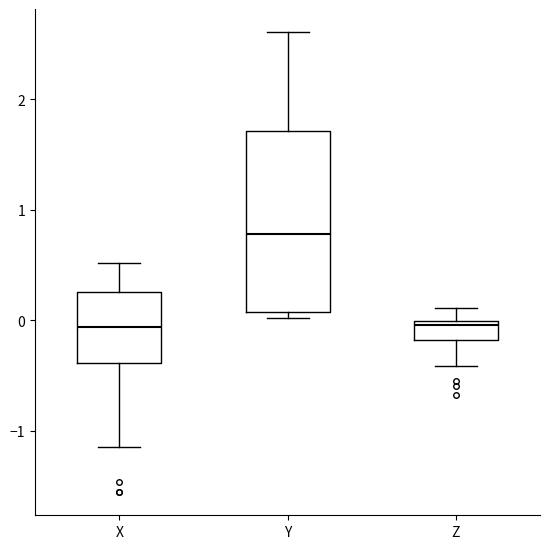

Reading left to right, transcribe this box plot: for each box, give where its median line is, the range the box spans, and where its two whiskers end, as read against the y-axis. The values are not printed on the chart, so give them approximately, as read against the axis.

X: median -0.1, box -0.4 to 0.3, whiskers -1.1 to 0.5
Y: median 0.8, box 0.1 to 1.7, whiskers 0.0 to 2.6
Z: median 0.0 (just below the box's upper edge), box -0.2 to 0.0, whiskers -0.4 to 0.1